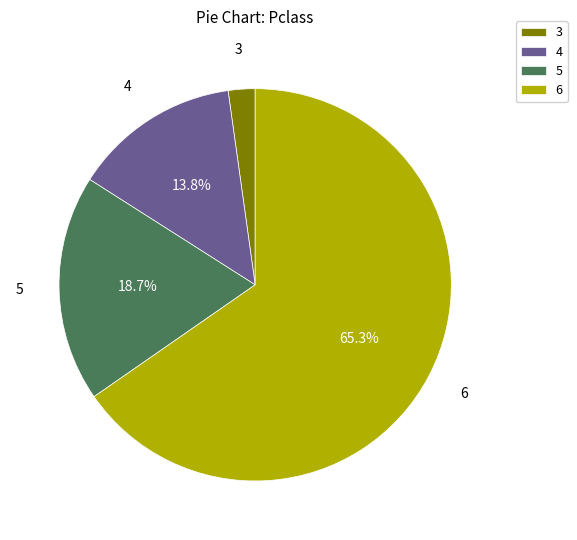

To the nearest percent, what is the combined percentage of 6 and 4?

79%